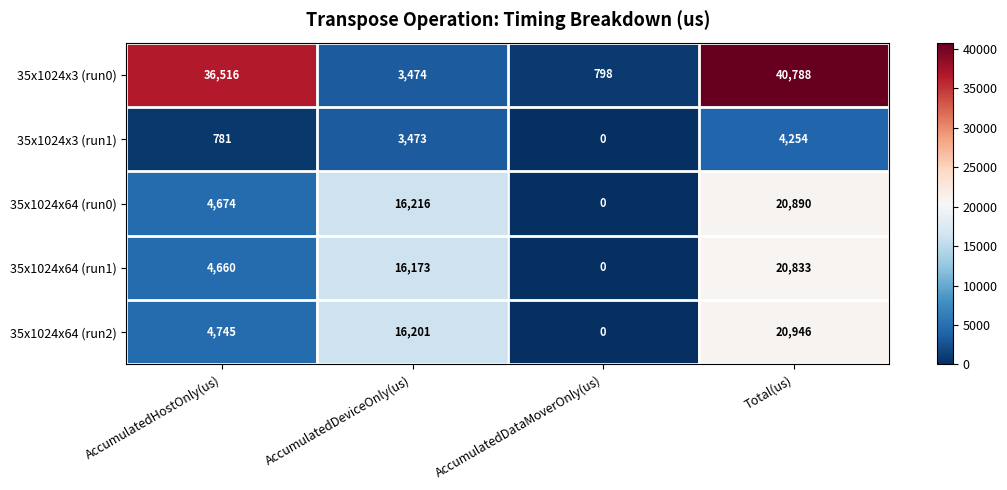

Where is 35x1024x64 (run2) nearest to the value 10473?

AccumulatedHostOnly(us)